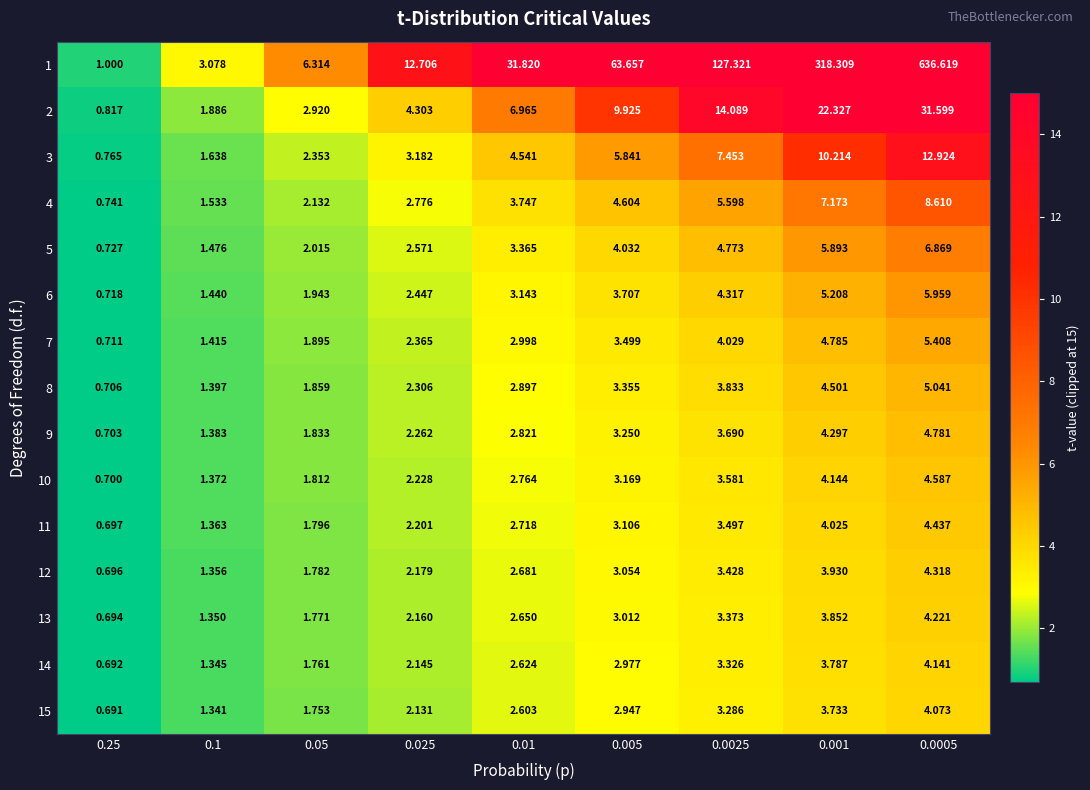

Between 0.01 and 0.005, which series saw the biggest shift?

1